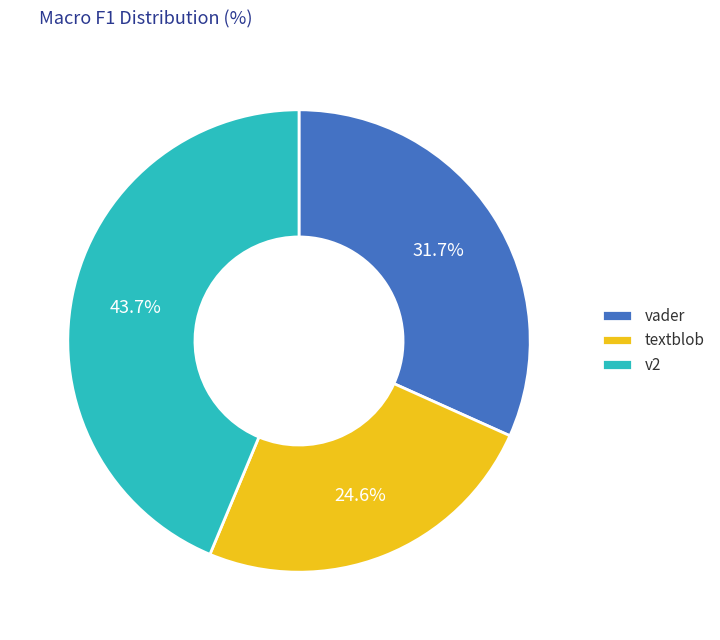

How many slices are in this pie chart?

3